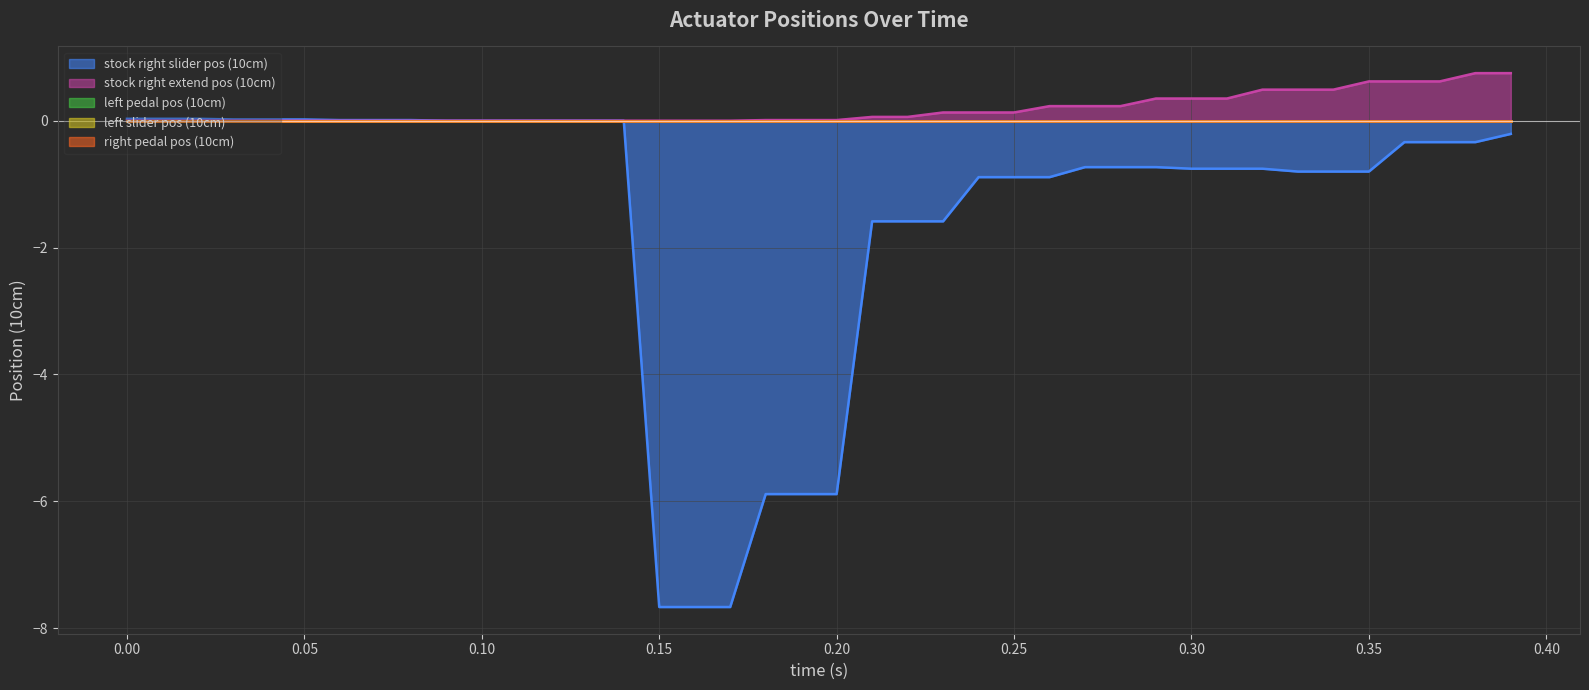

The stock right extend pos (10cm) series shows 0.2 at 11. True or false?

False